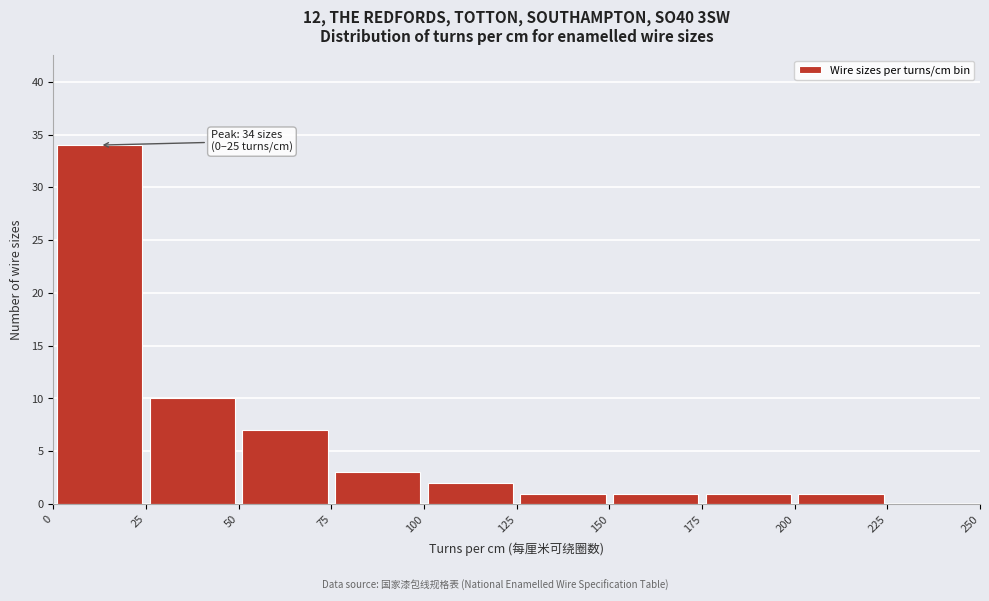

Which range on the x-axis has the tallest bar?

0 to 25